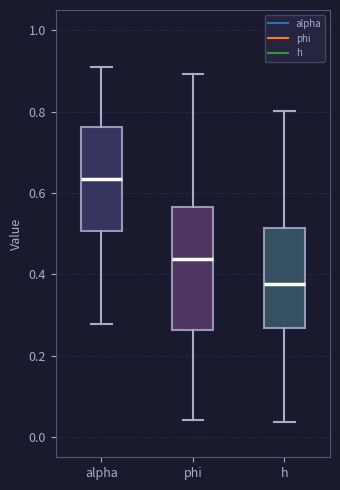

Reading left to right, read every box against the y-axis: the position of its median line, the range the box covers, and the ends of its whiskers. The values are not printed on the chart, so give them approximately, as read against the axis.

alpha: median 0.64, box 0.50 to 0.76, whiskers 0.28 to 0.90
phi: median 0.44, box 0.26 to 0.56, whiskers 0.04 to 0.90
h: median 0.38, box 0.26 to 0.52, whiskers 0.04 to 0.80